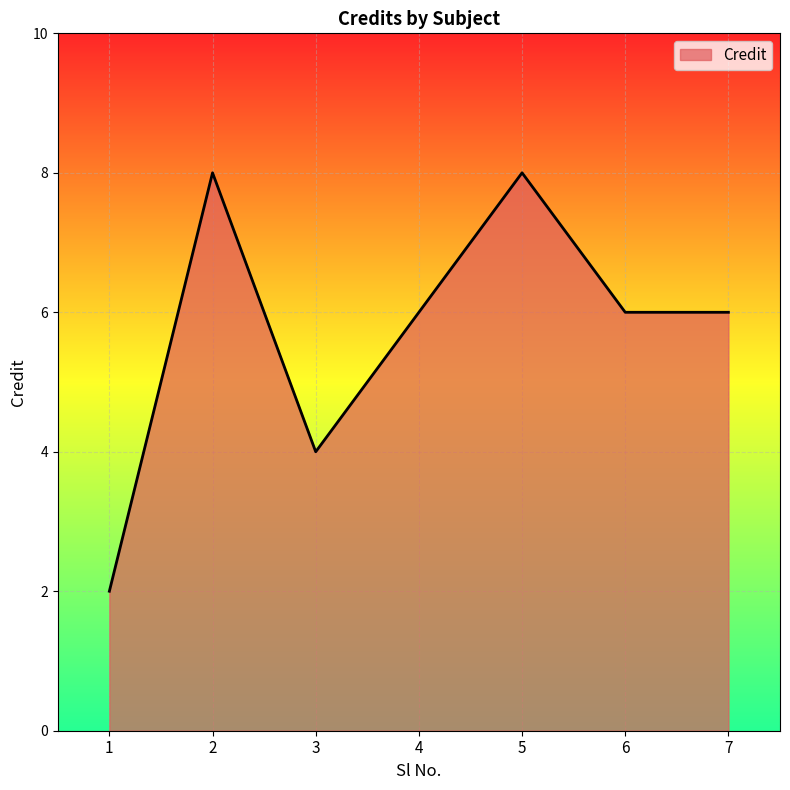

What is the greatest value displayed?

8